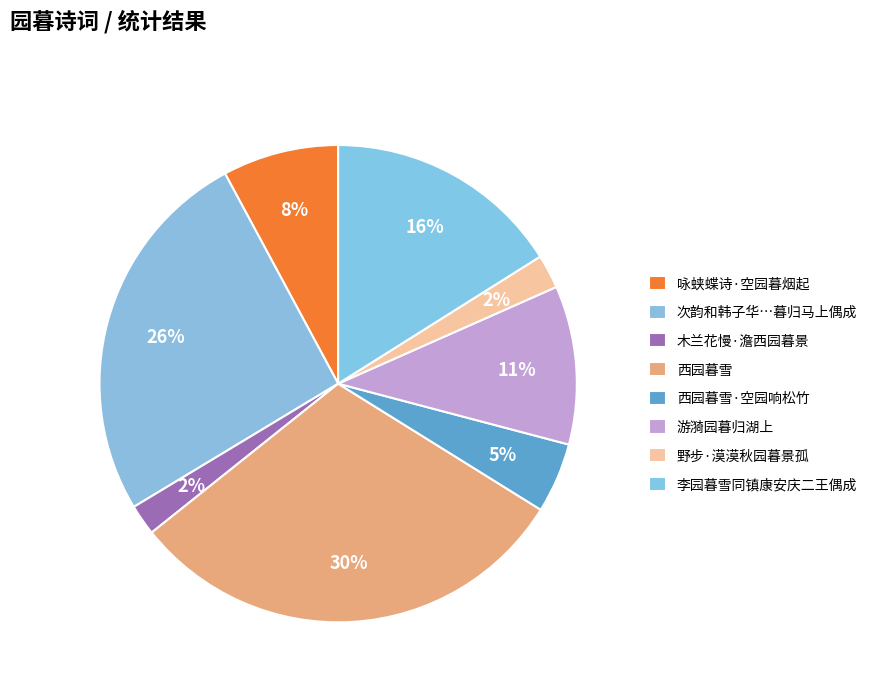

Between 西园暮雪·空园响松竹 and 咏蛱蝶诗·空园暮烟起, which is larger?

咏蛱蝶诗·空园暮烟起